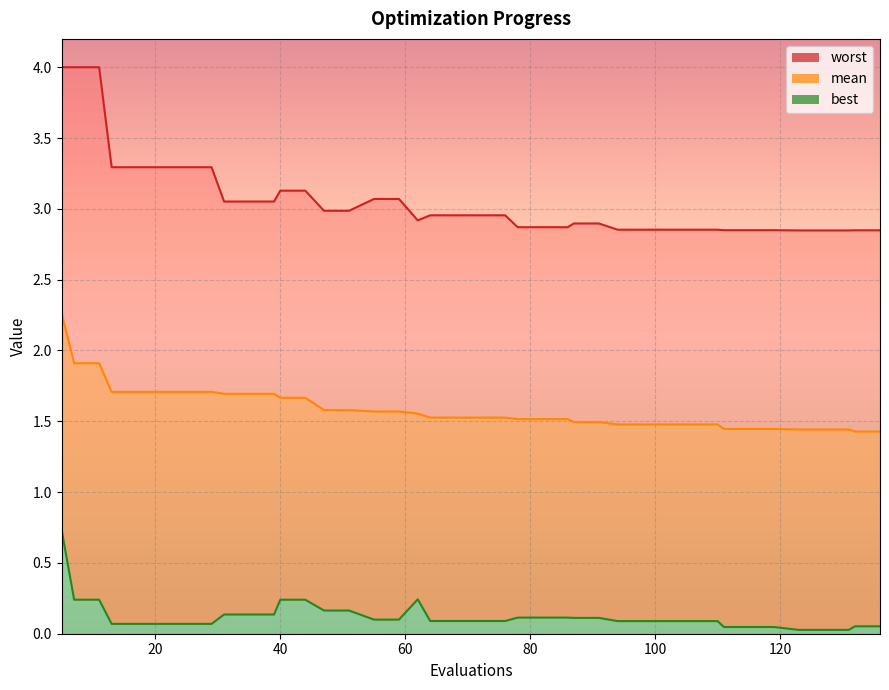

What is the difference between the maximum and minimum values in the worst series?

1.2